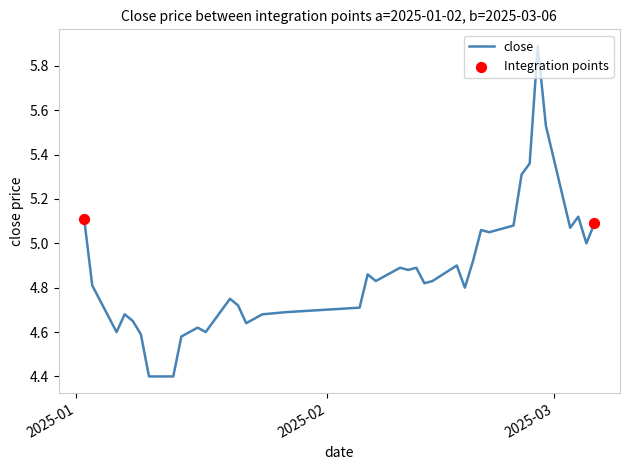

What is the difference between the maximum and minimum values?

1.5